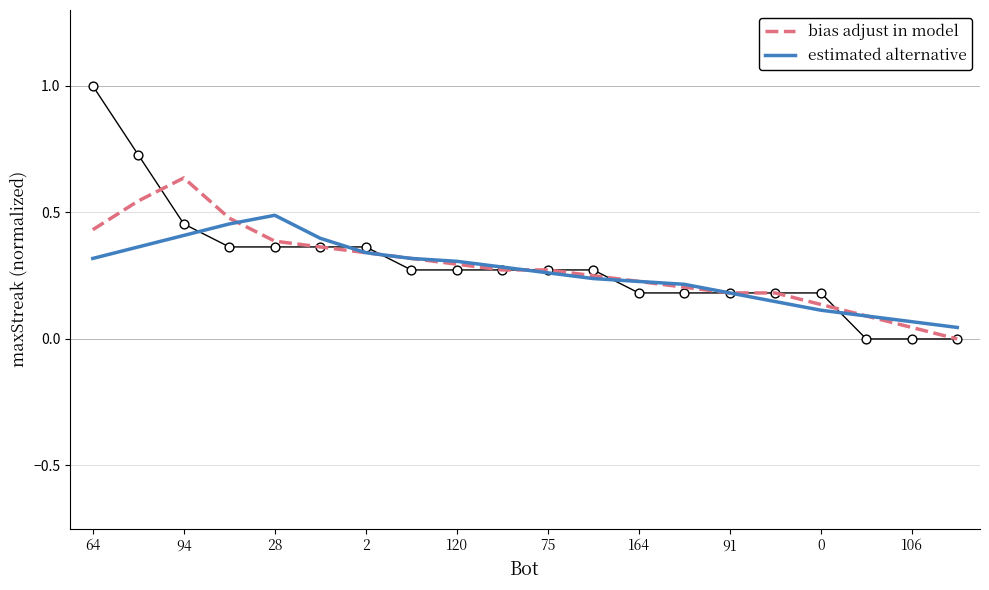

Is the value of bias adjust in model at 0 greater than the value of estimated alternative at 28?

No